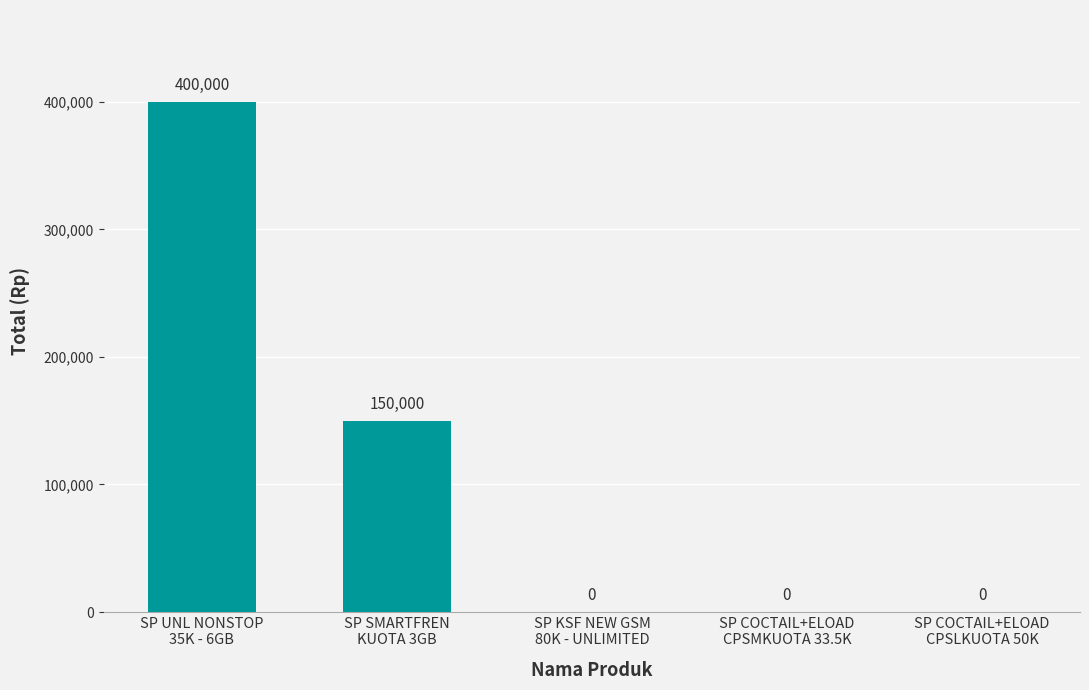

Reading left to right, list all the values displayed in this chart.

400000	150000	0	0	0